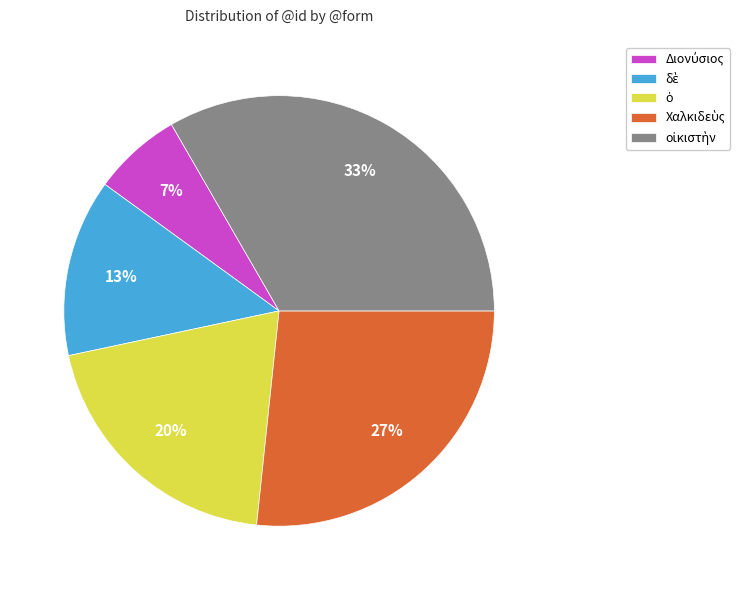

Is there any slice that represents more than half of the pie?

No